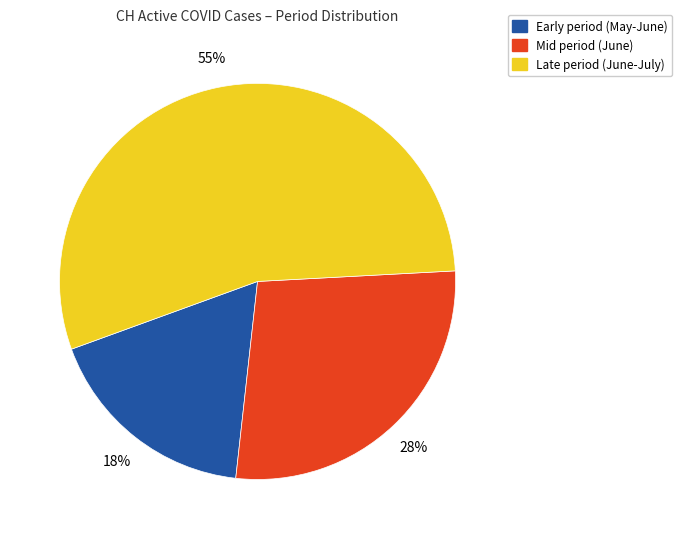

How many segments does this pie chart have?

3